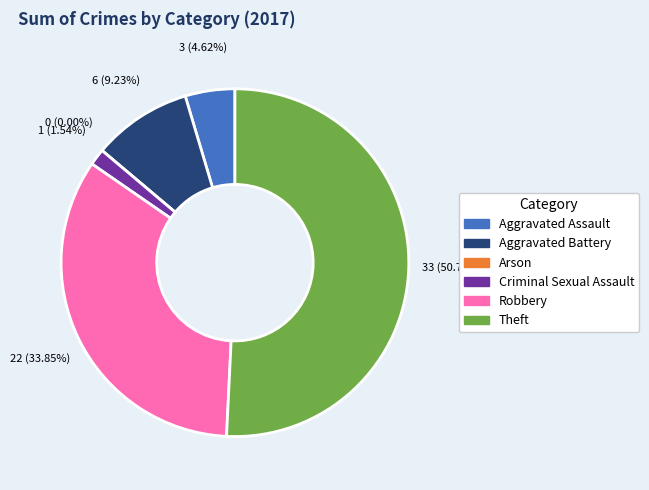

To the nearest percent, what portion does Theft represent?

51%